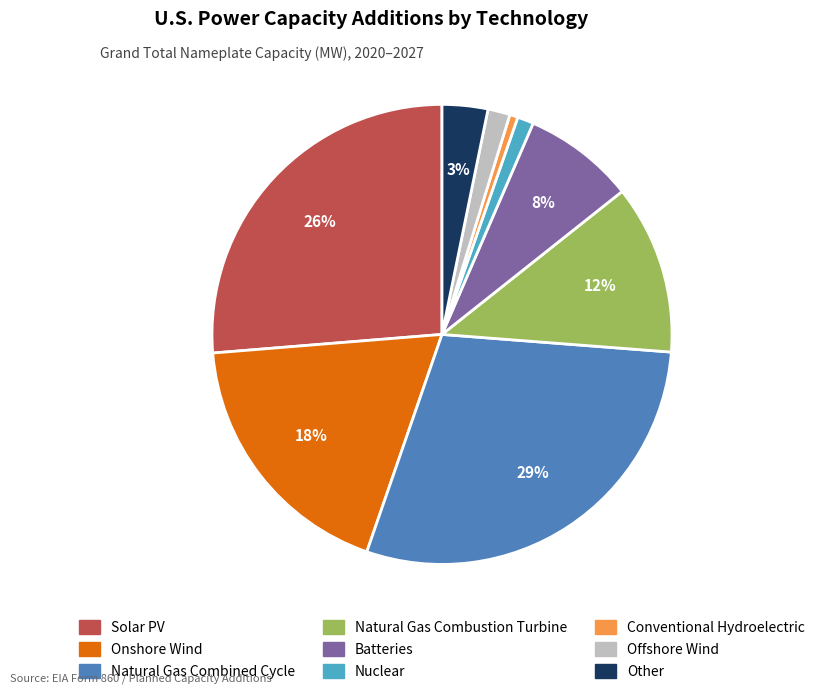

To the nearest percent, what is the difference between the largest and smallest slice percentages?

28%